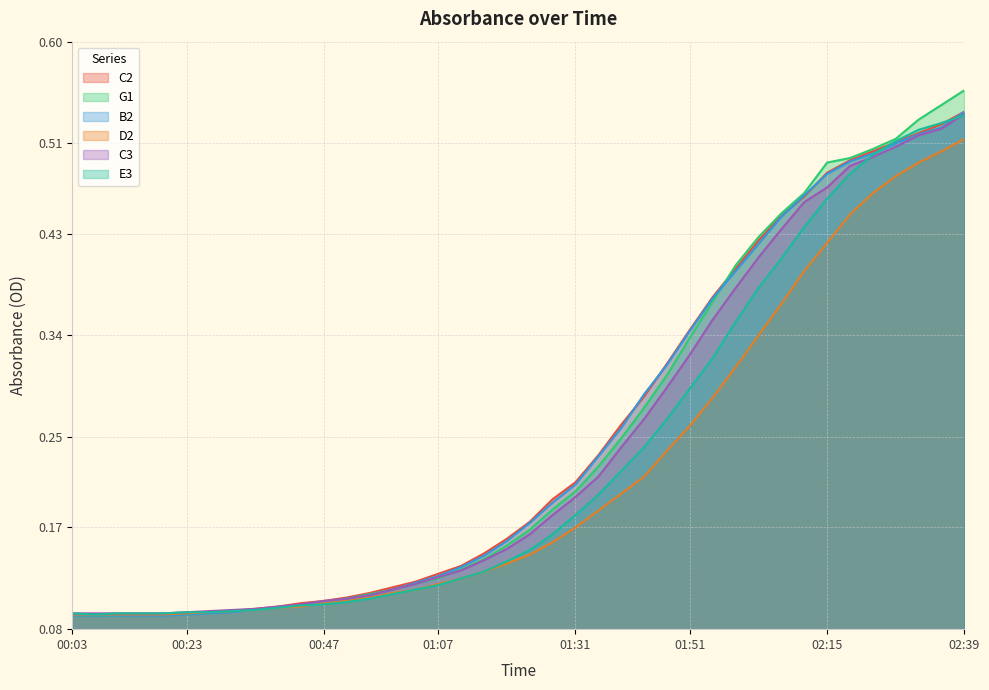

What is the sum of the E3 values at 01:59 and 01:27?

0.5